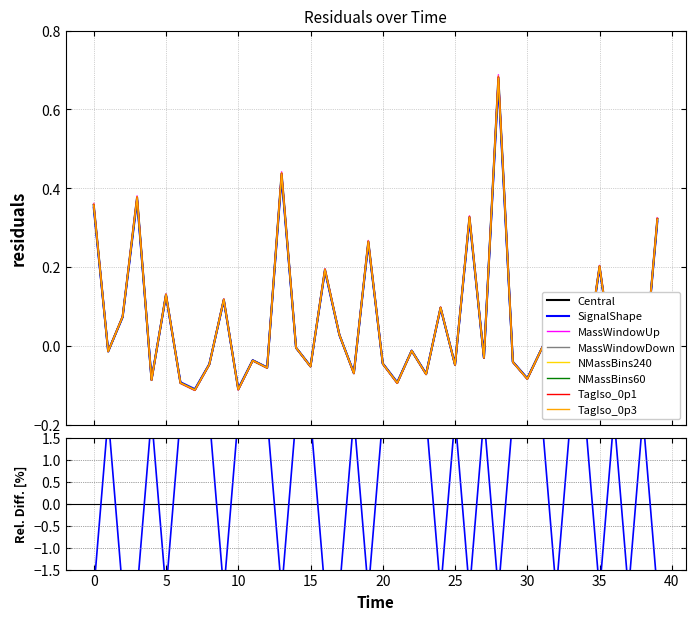

Does the chart have visible grid lines?

Yes